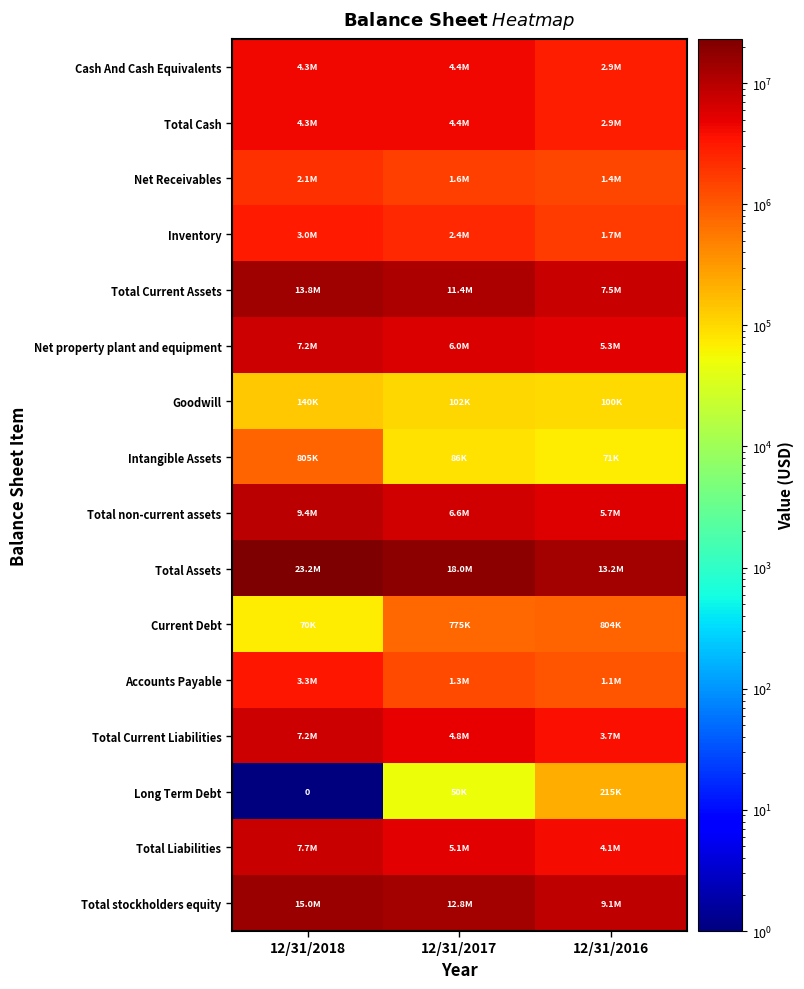

Which has a higher value, 12/31/2017 or 12/31/2018?

12/31/2017